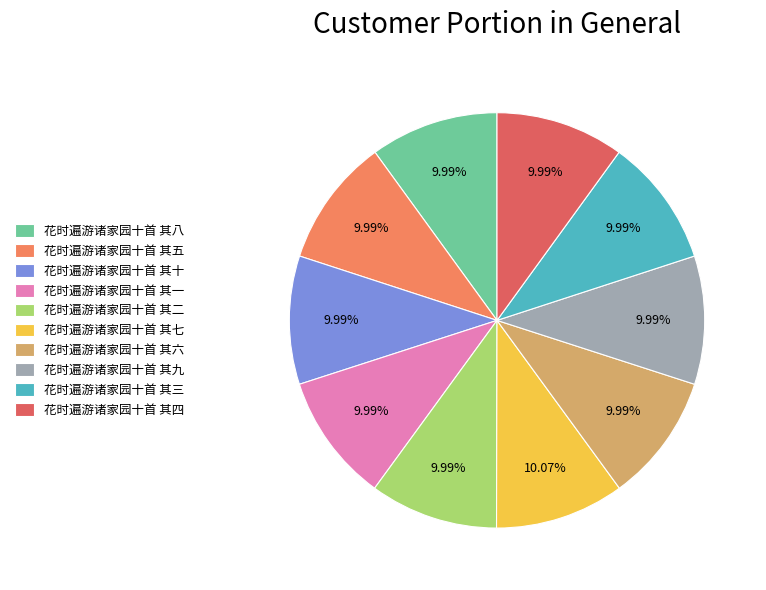

Is 花时遍游诸家园十首 其三 the majority of the pie?

No